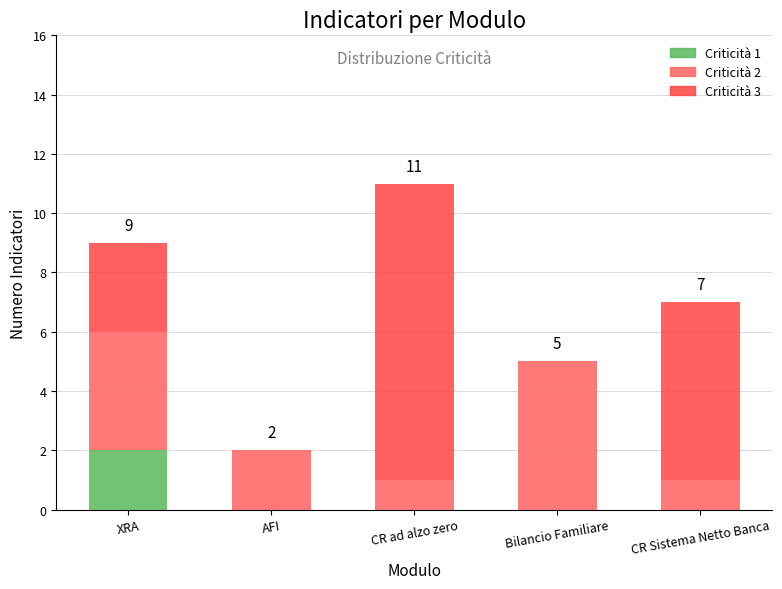

Does the chart contain any negative values?

No